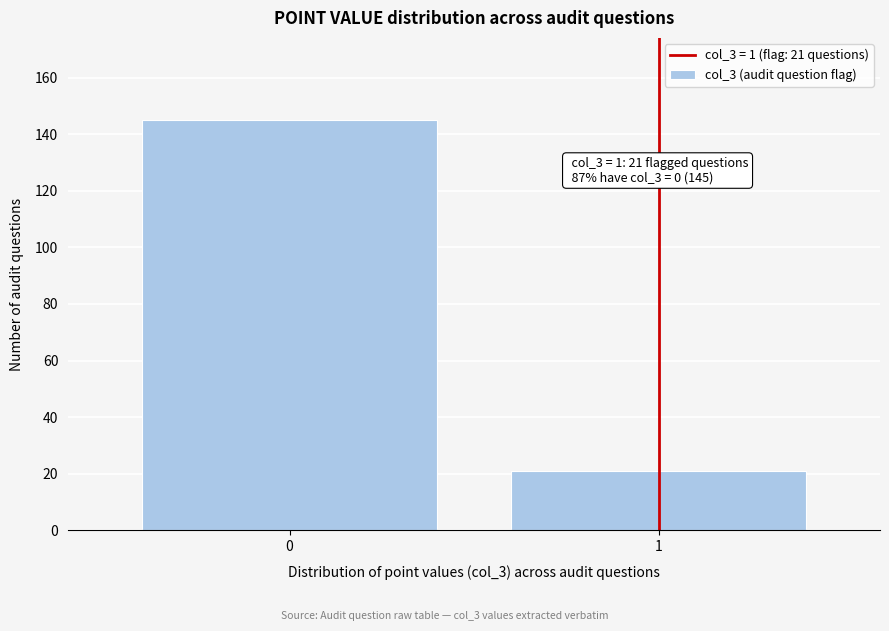

Reading right to left, extract all data points from this chart.

1=21	0=145